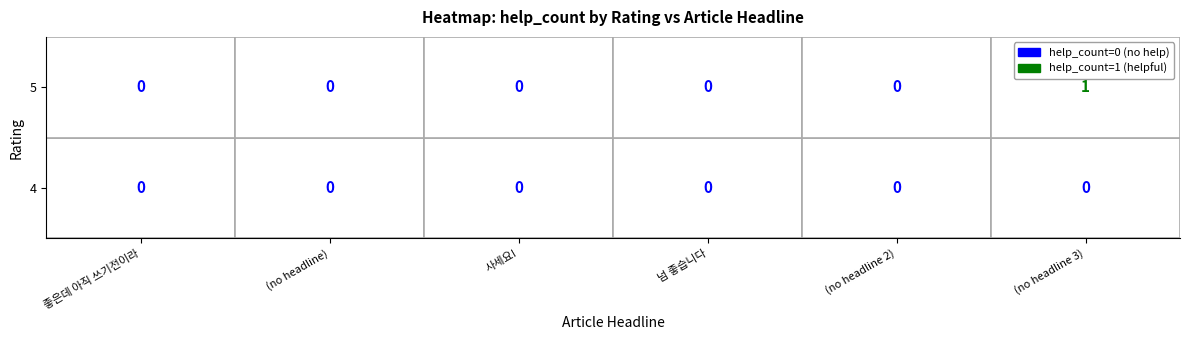

Which series has the largest range (max minus min)?

5